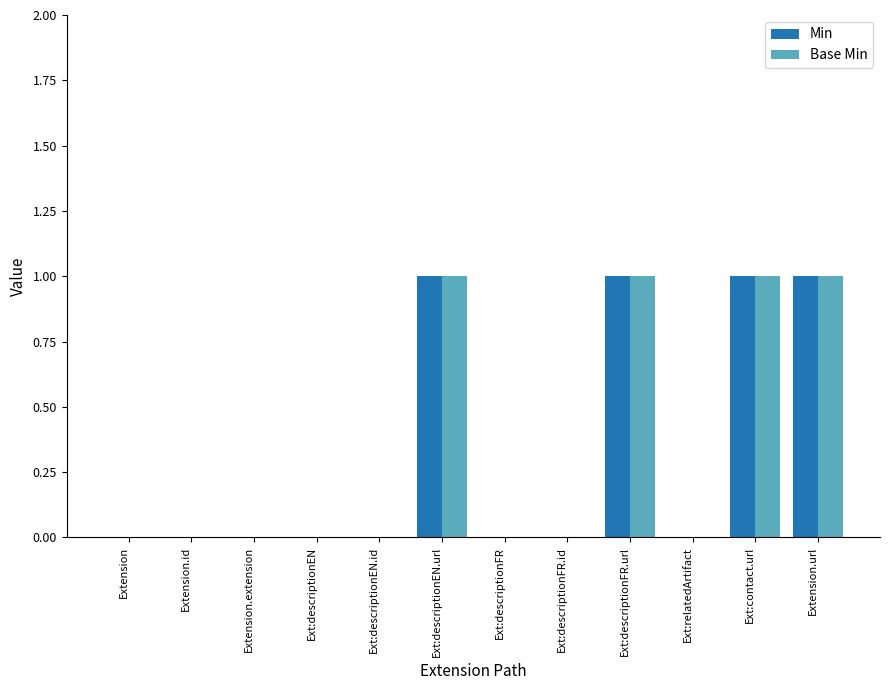

The value of Base Min at Ext:descriptionEN.url is 1. True or false?

True